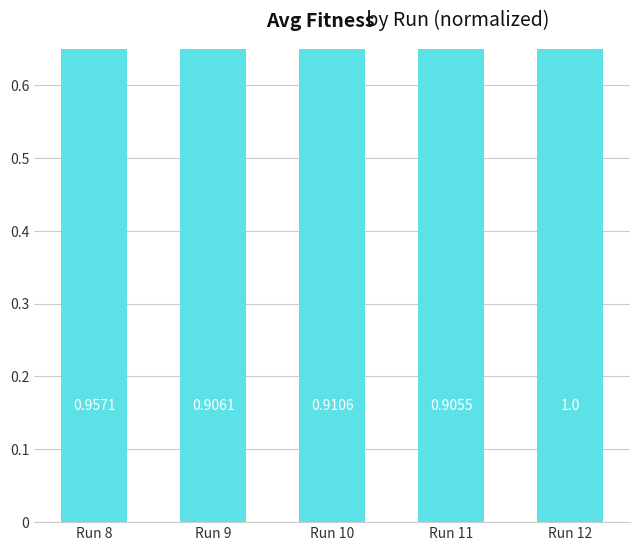

What is the greatest value displayed?

1.0